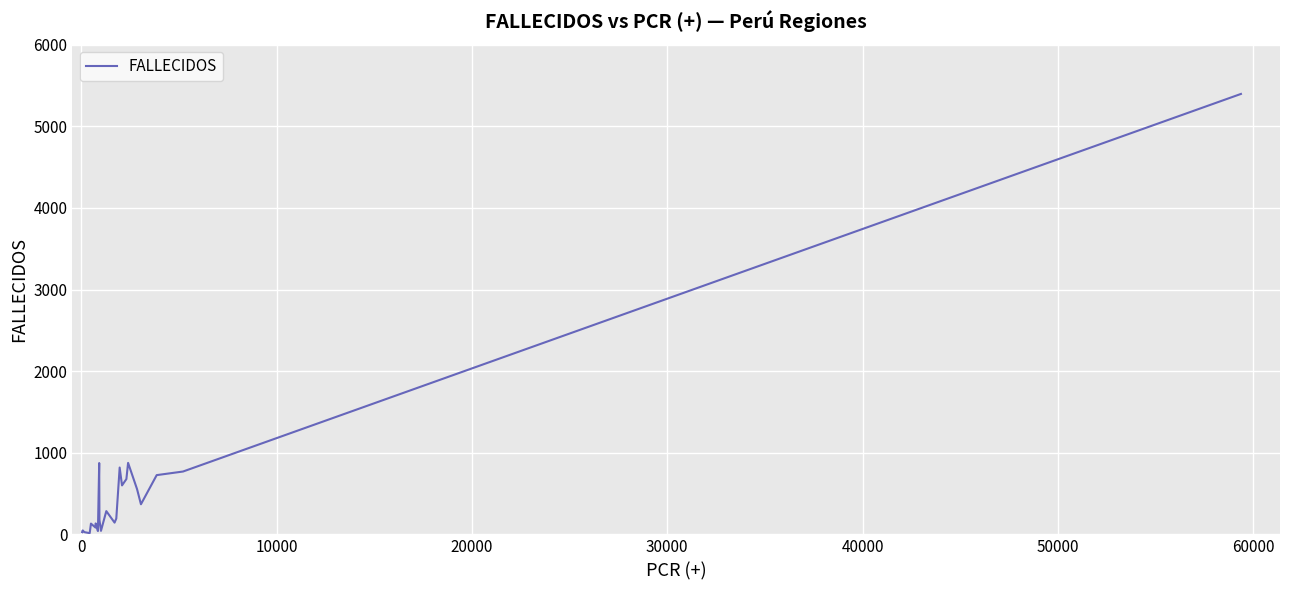

What is the maximum value shown in the chart?

5396